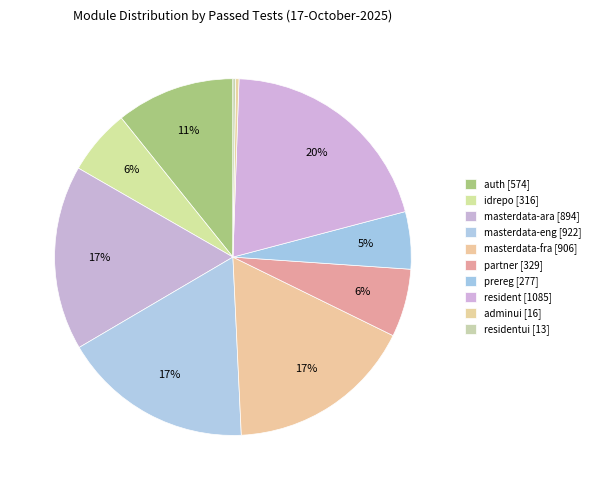

What is the smallest slice in the pie chart?

residentui